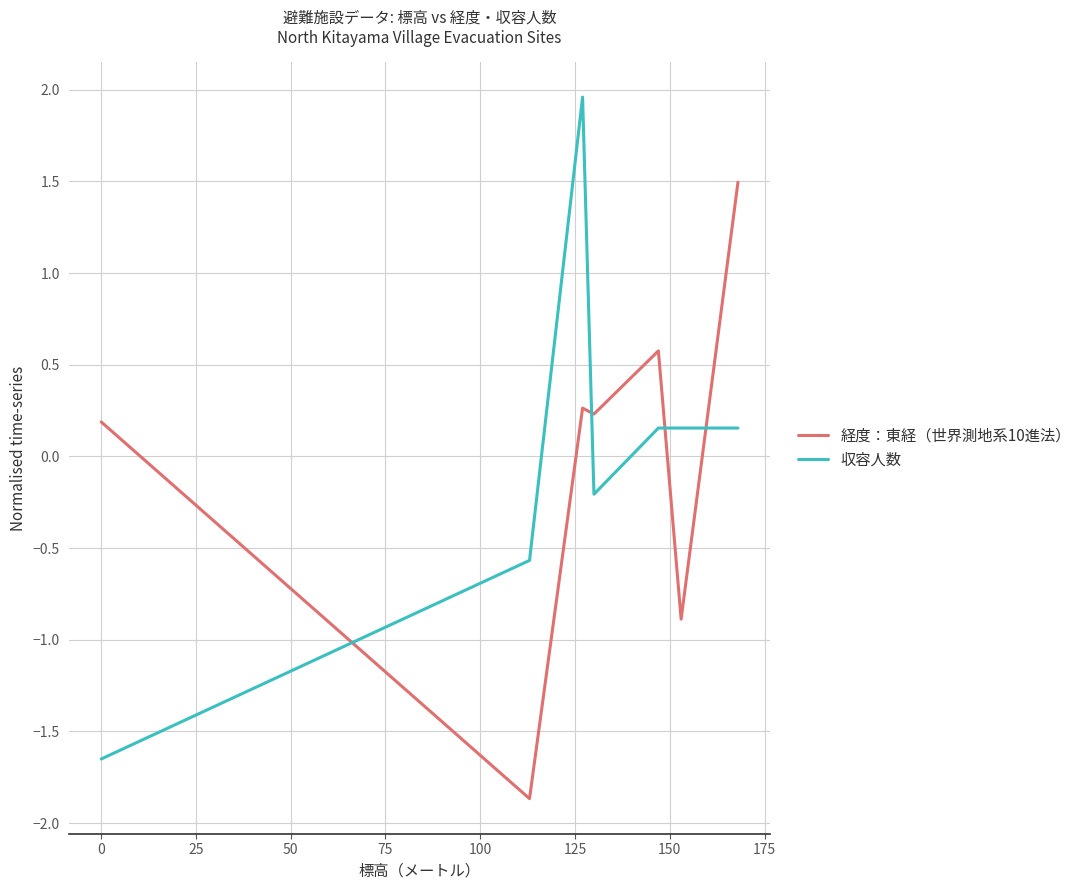

At how many categories does at least one series exceed -1?

7